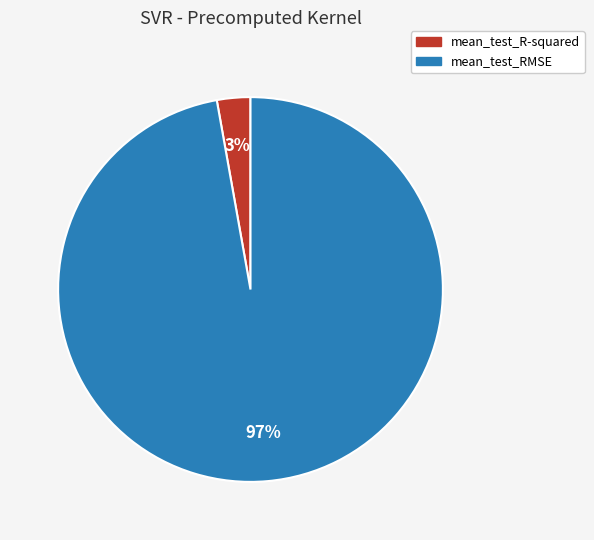

Is it true that mean_test_R-squared is 3% of the pie?

True